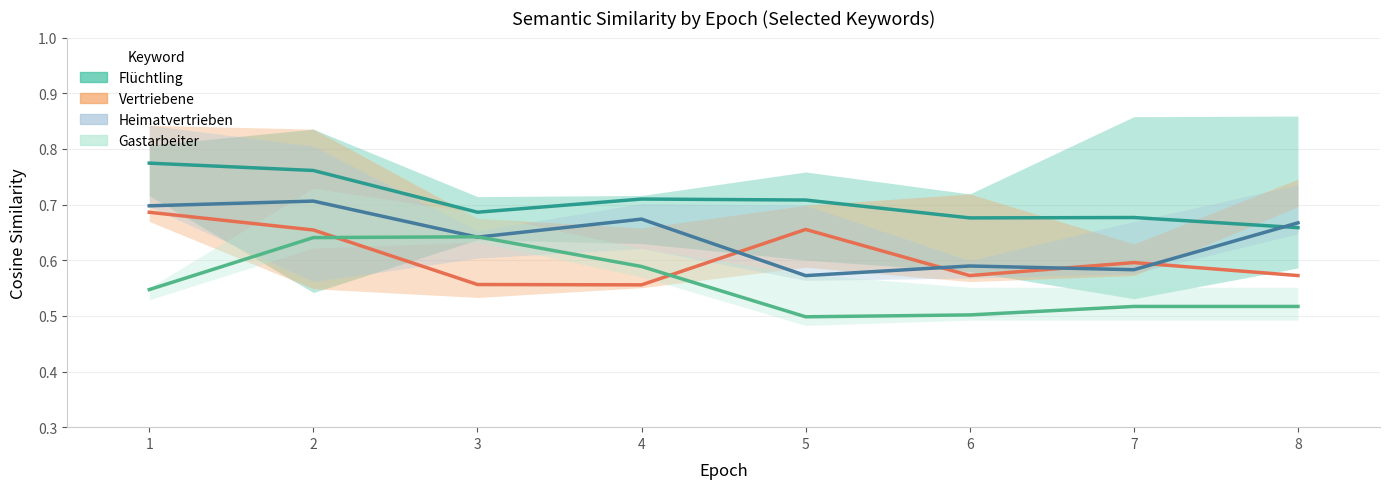

The value of Flüchtling at 5 is 0.7. True or false?

True